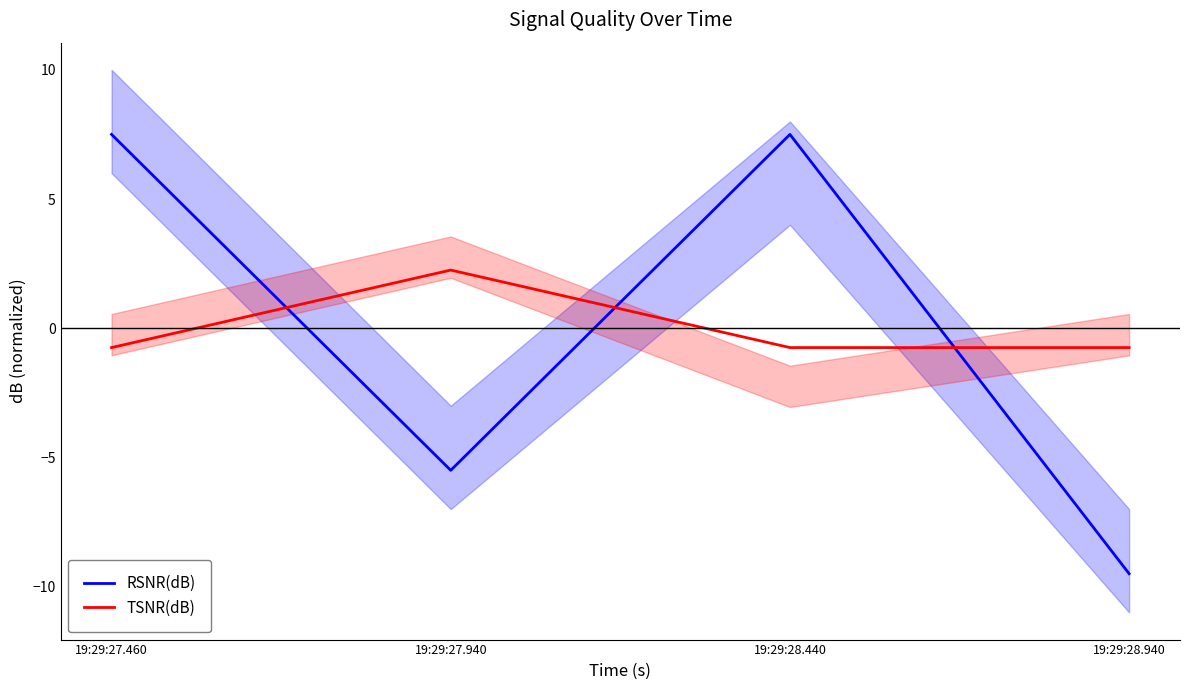

In RSNR(dB), how many points are higher than both neighbors (excluding endpoints)?

1